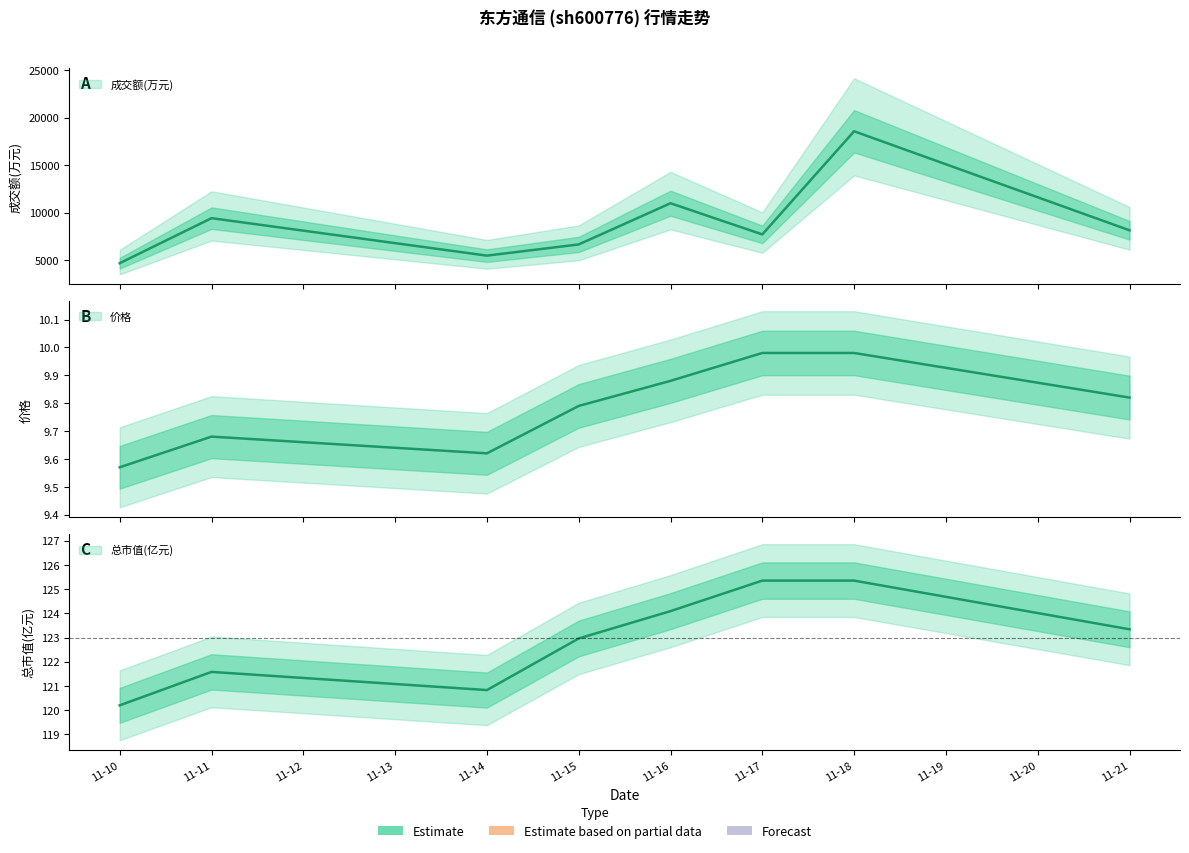

Where is 总市值(亿元) nearest to the value 122?

11-11